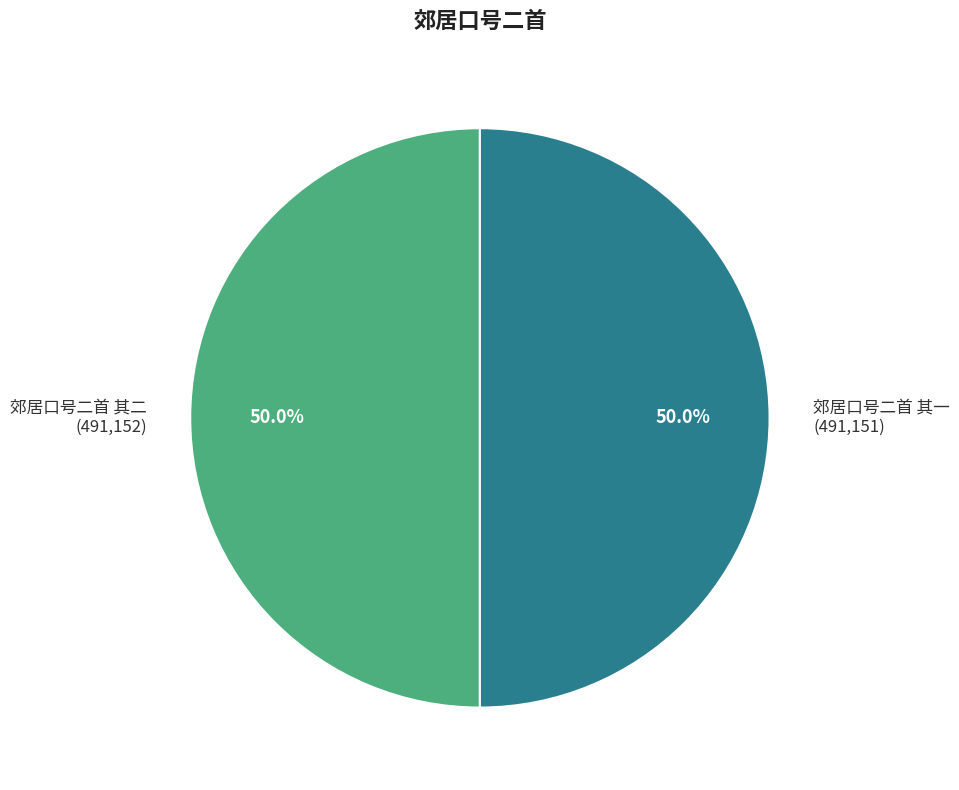

Combined, do 郊居口号二首 其二 and 郊居口号二首 其一 account for over 50%?

Yes